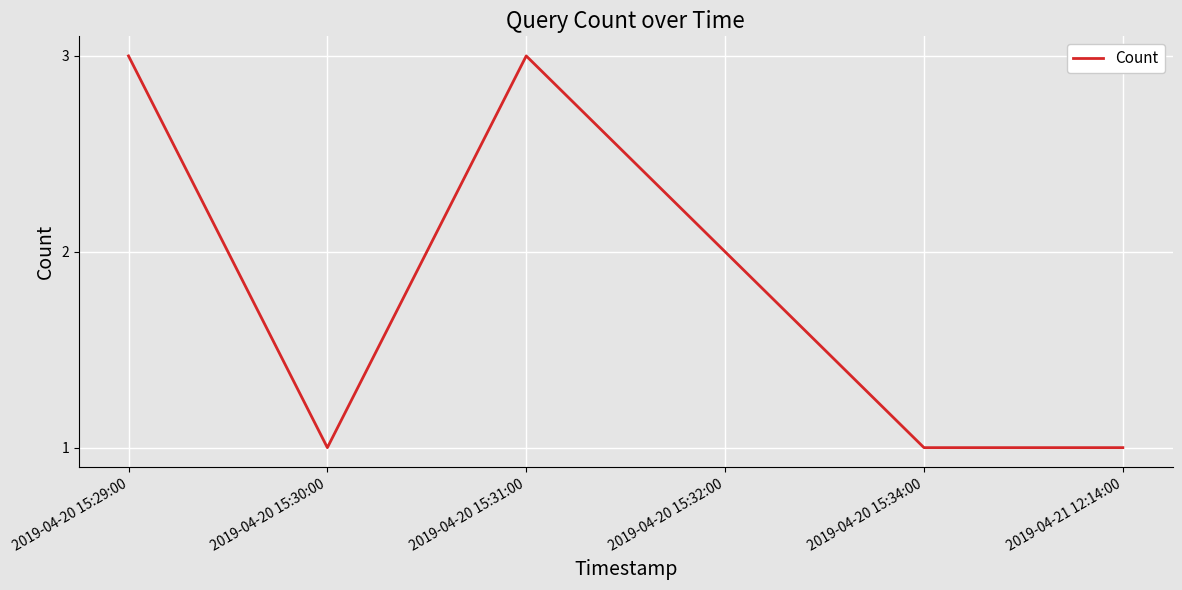

What is the greatest value displayed?

3